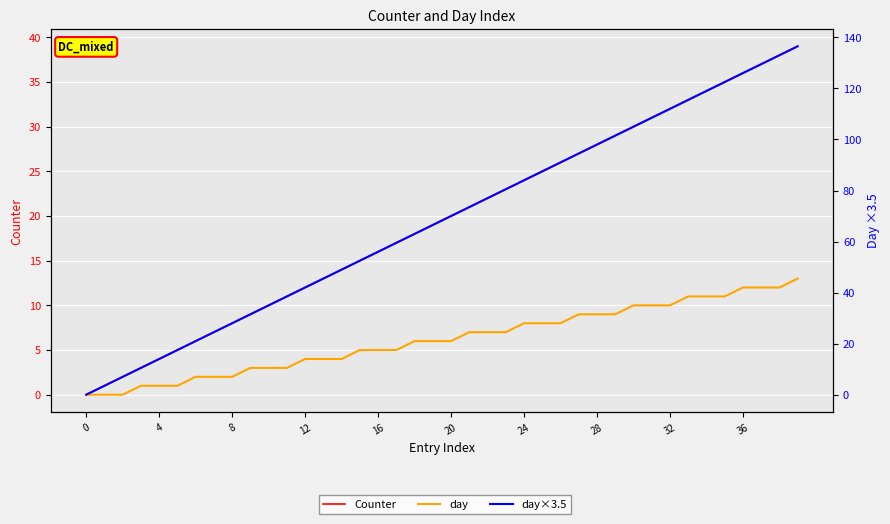

At which label is day closest to 6?

18